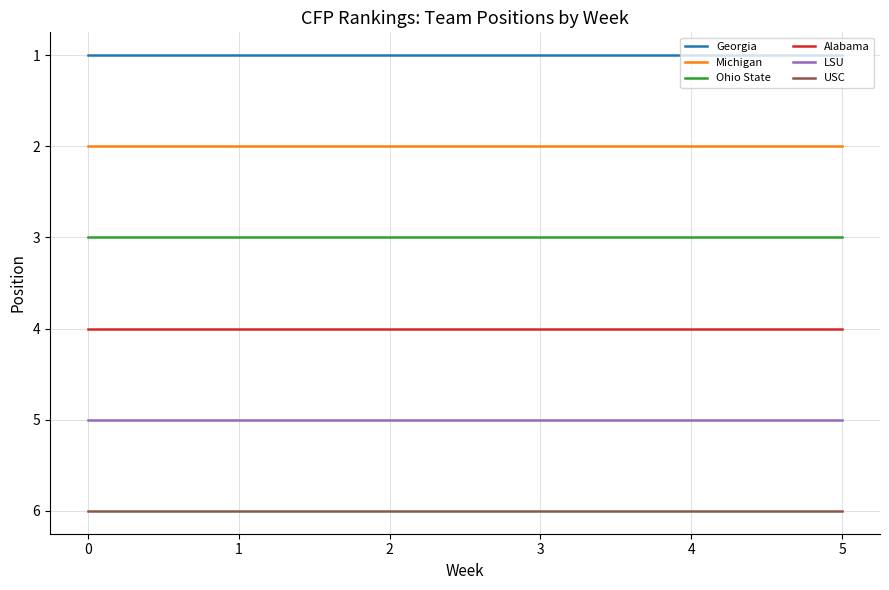

How many series are shown in this chart?

6